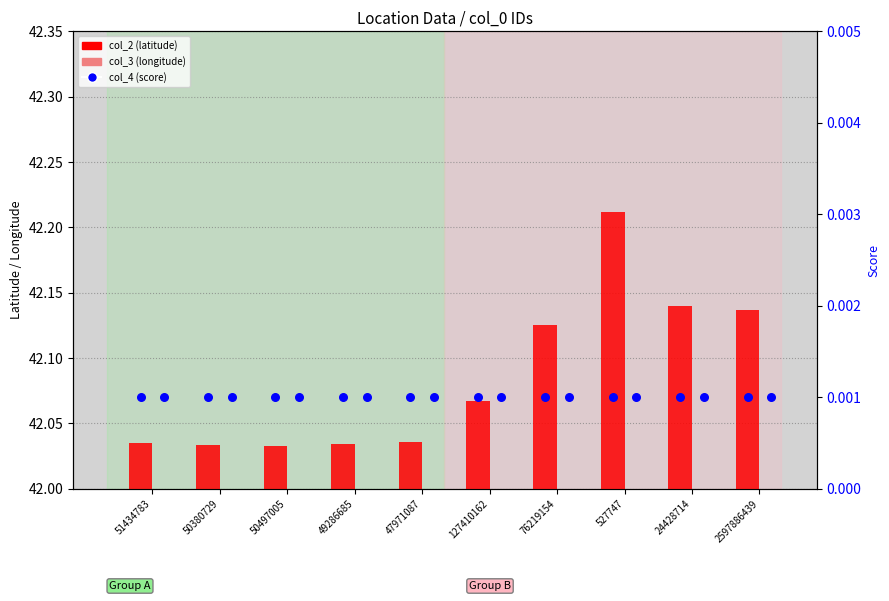

Which series has the largest total across all categories?

col_2 (latitude)